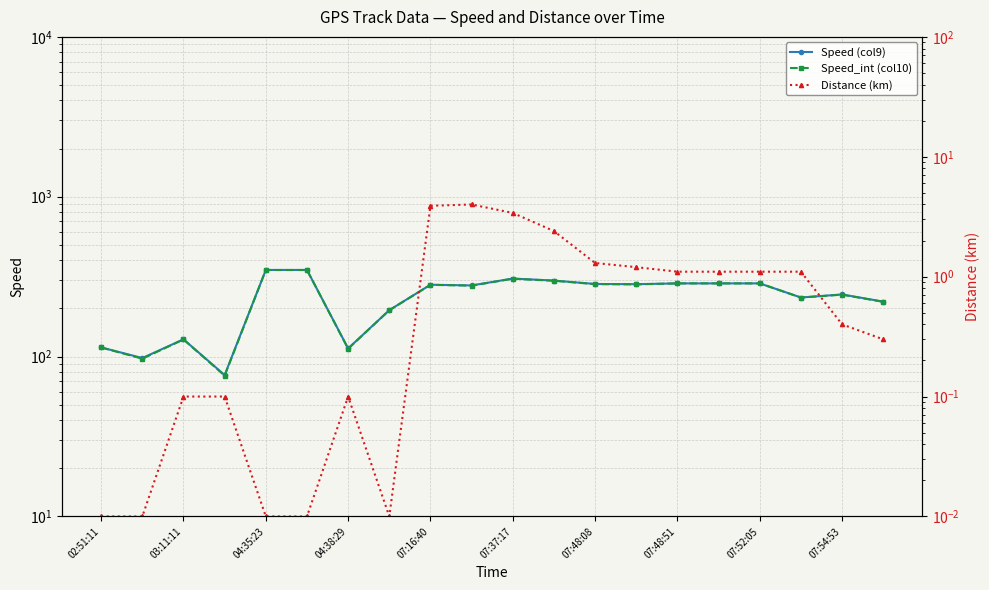

What is the difference between the highest and lowest values at 07:48:08?

283.3